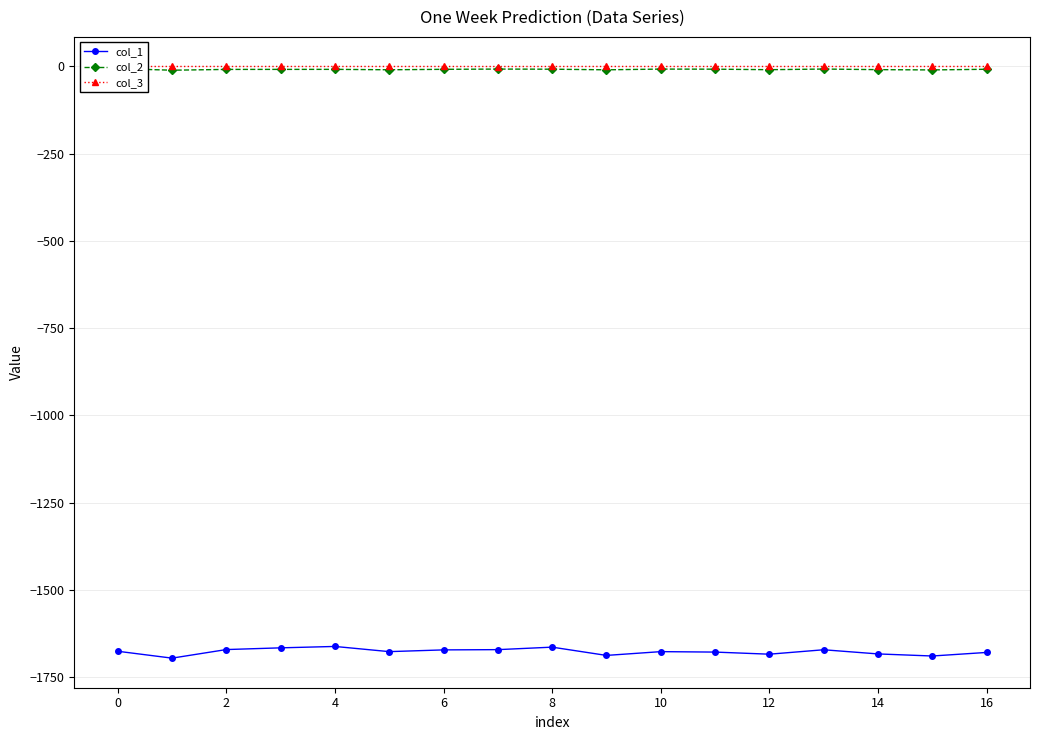

True or false: col_1 has a value of -1675.5 at 0.

True